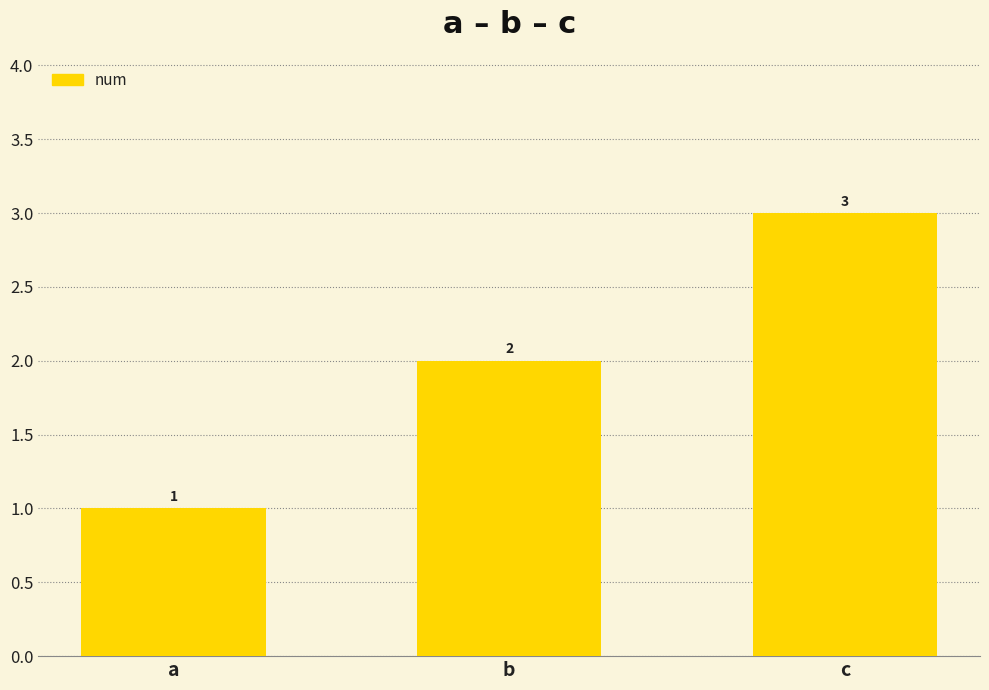

The chart shows a value of 0 at a. True or false?

False